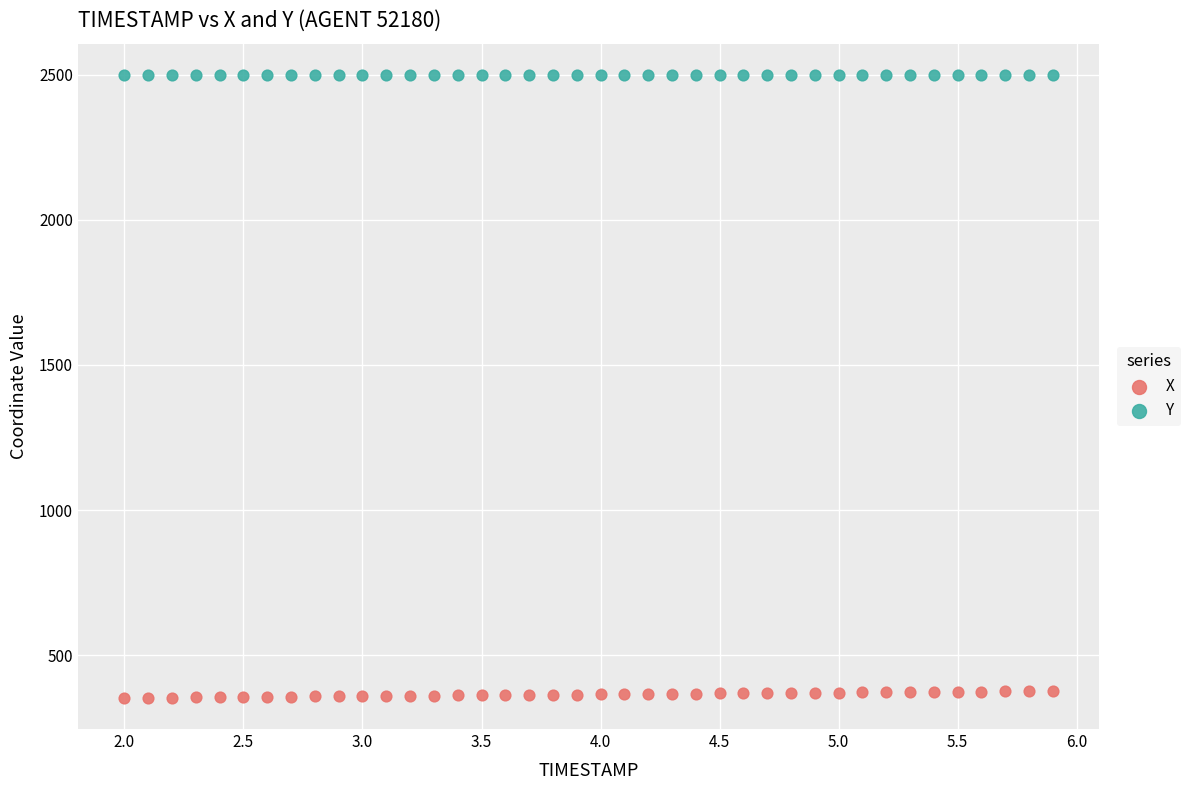

Which series contains the highest Y value?

Y